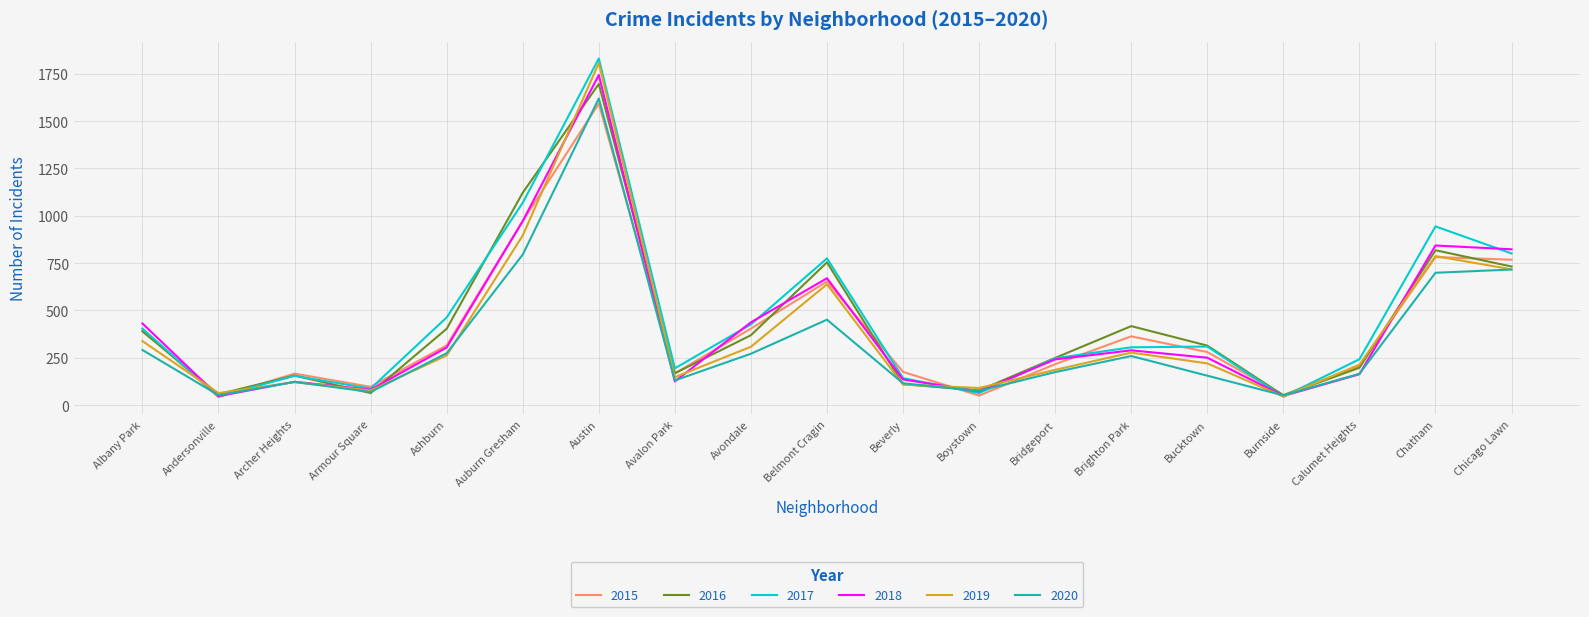

The value of 2017 at Armour Square is 87. True or false?

True